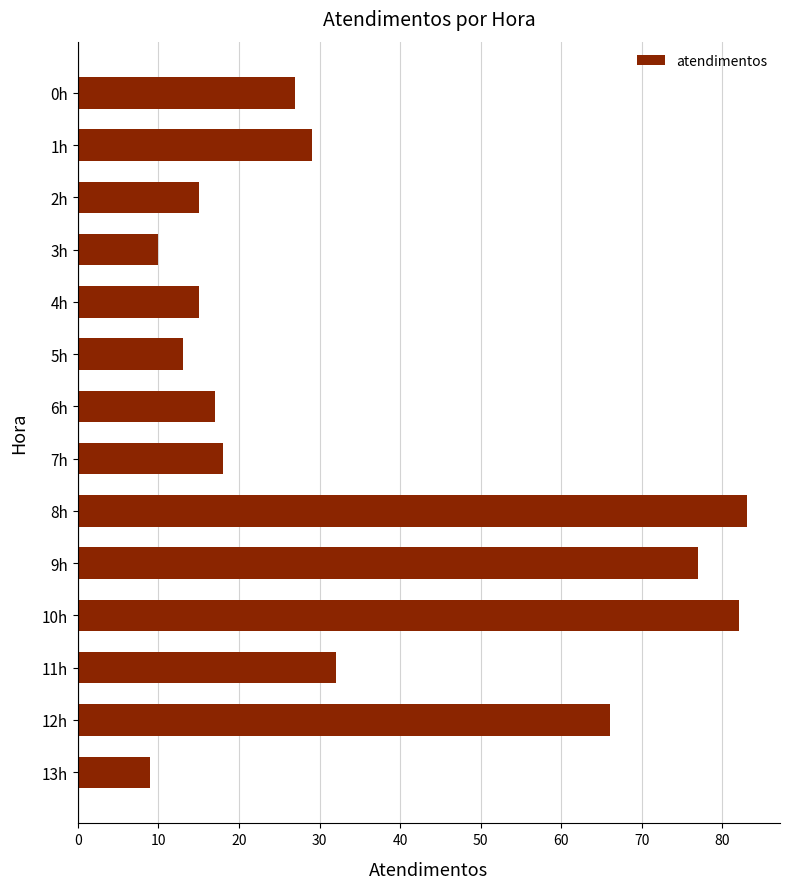

Reading top to bottom, transcribe all the data shown in this chart.

27	29	15	10	15	13	17	18	83	77	82	32	66	9